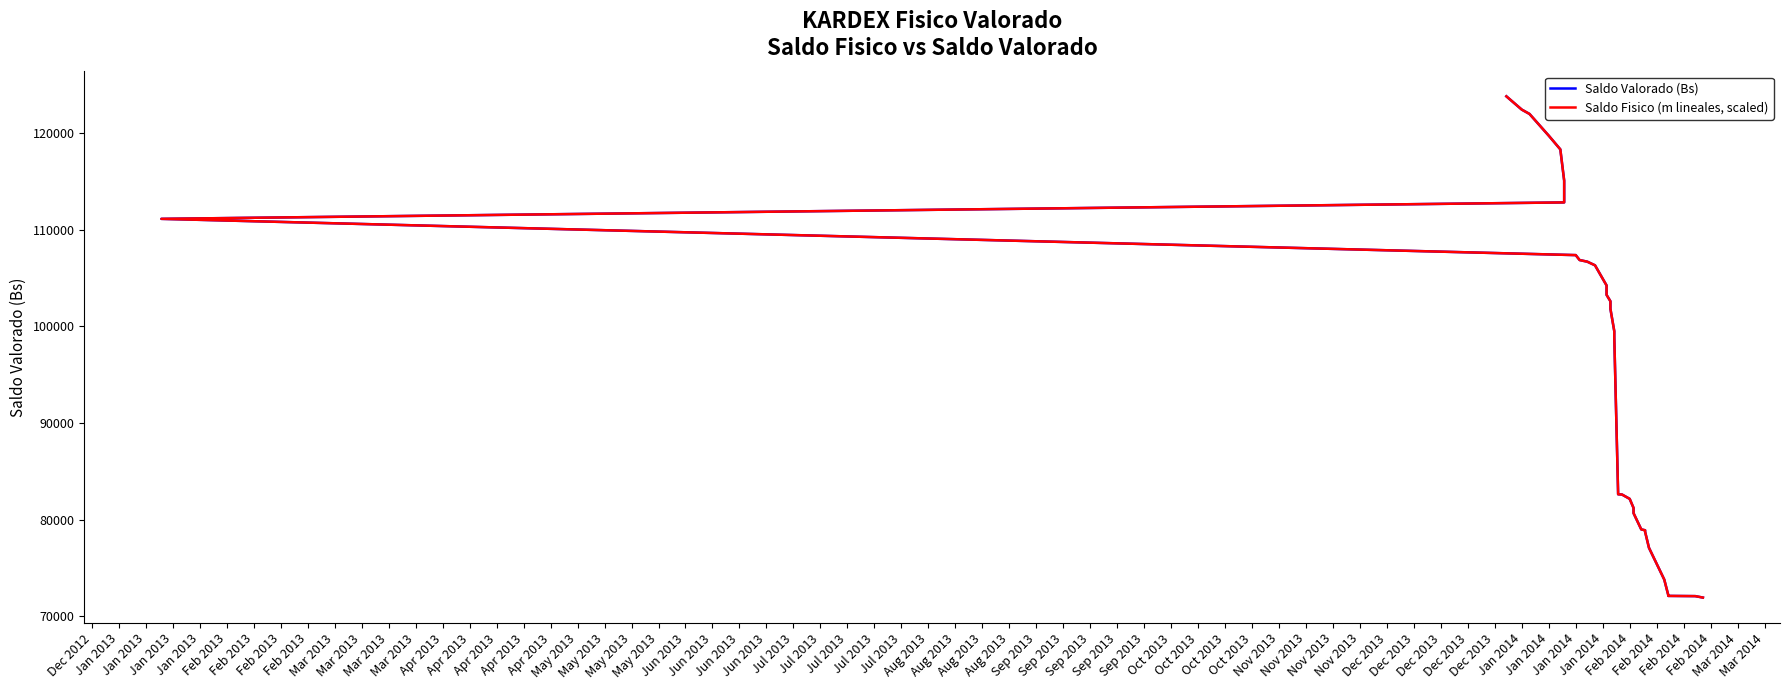

What is the average value of the Saldo Fisico (m lineales, scaled) series?

95200.7